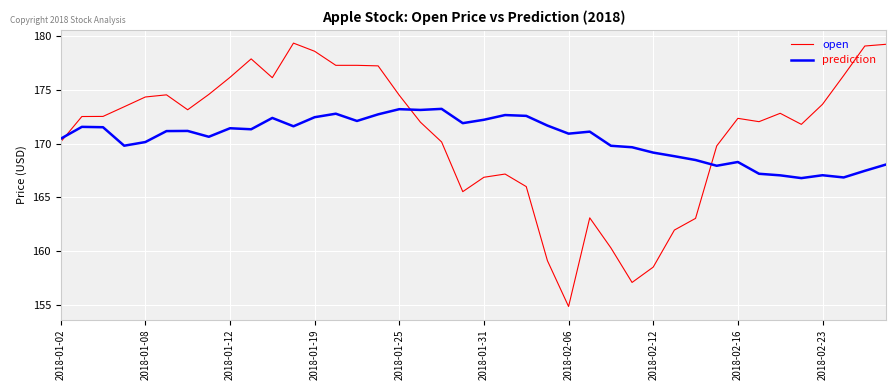

What is the difference between the maximum and minimum values in the prediction series?

6.5